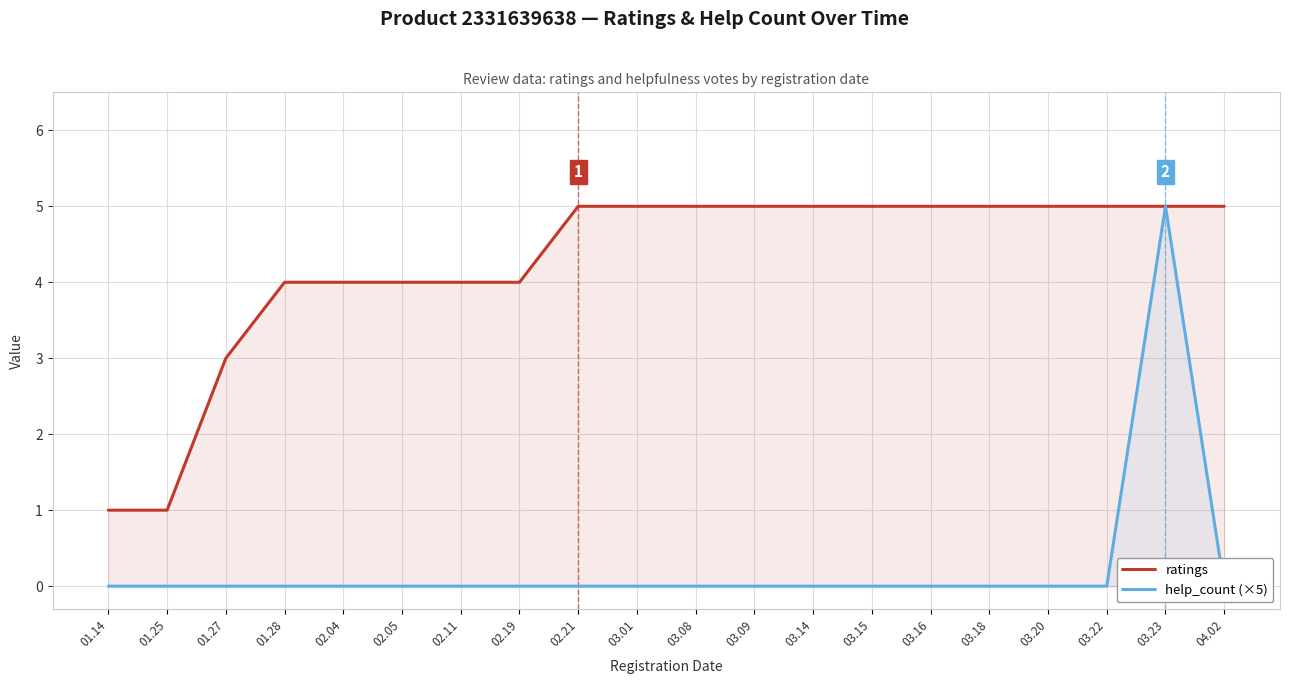

Which series has the widest spread of values?

help_count (×5)